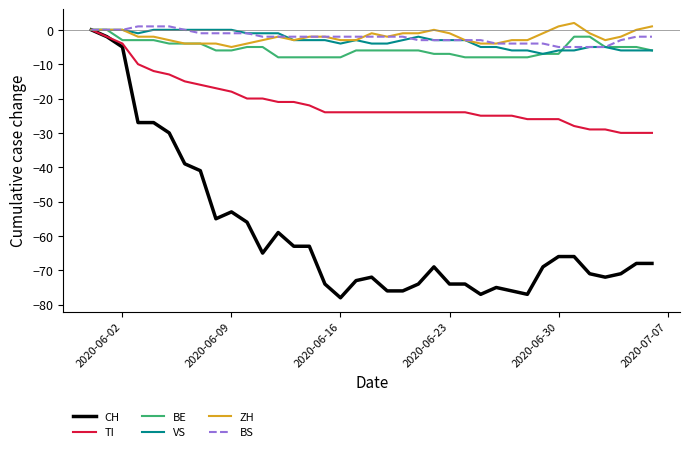

Which series has the largest range (max minus min)?

CH